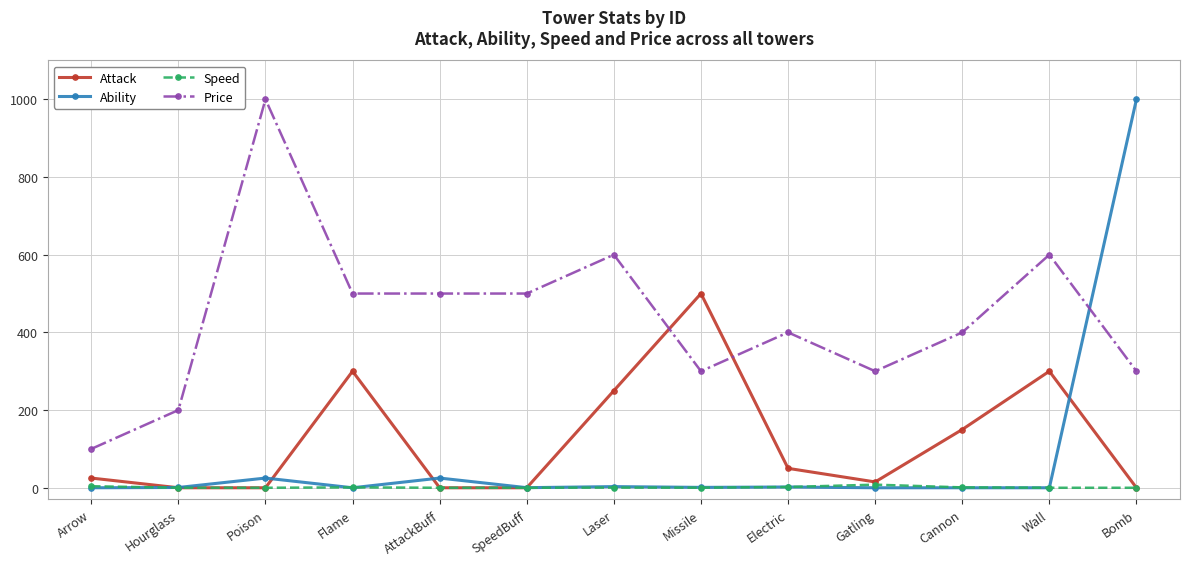

What are all the series names shown in the legend?

Attack, Ability, Speed, Price